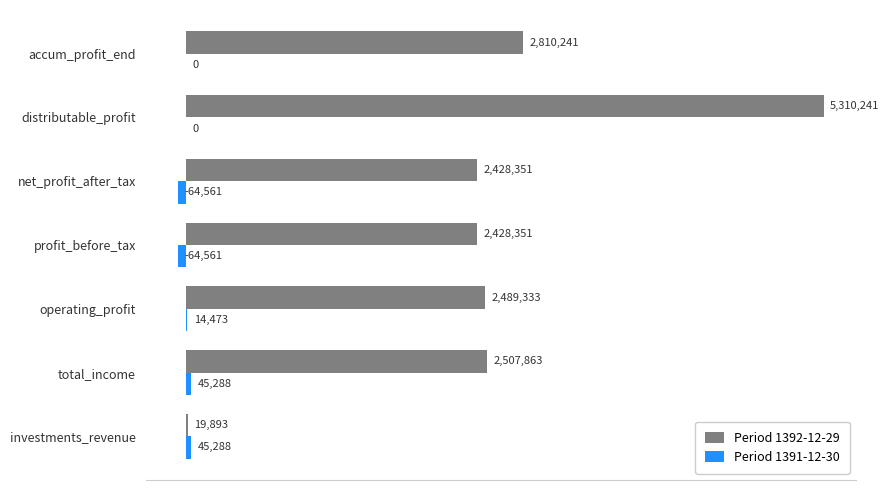

What are all the series names shown in the legend?

Period 1392-12-29, Period 1391-12-30